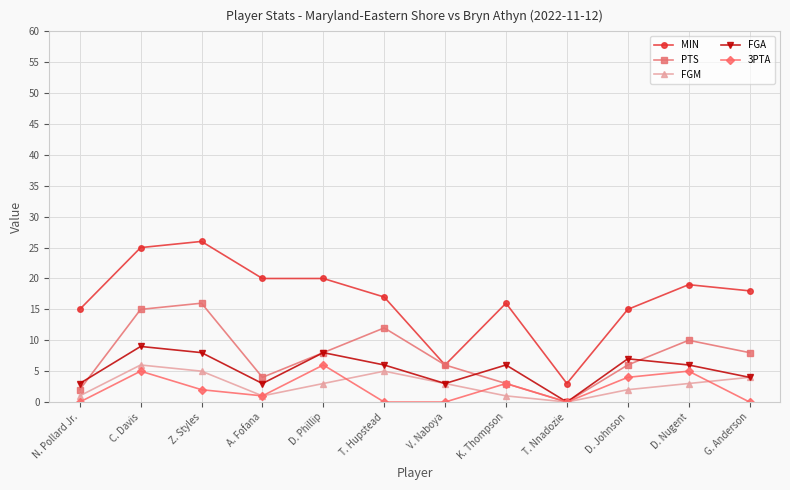

What is the maximum value shown in the chart?

26